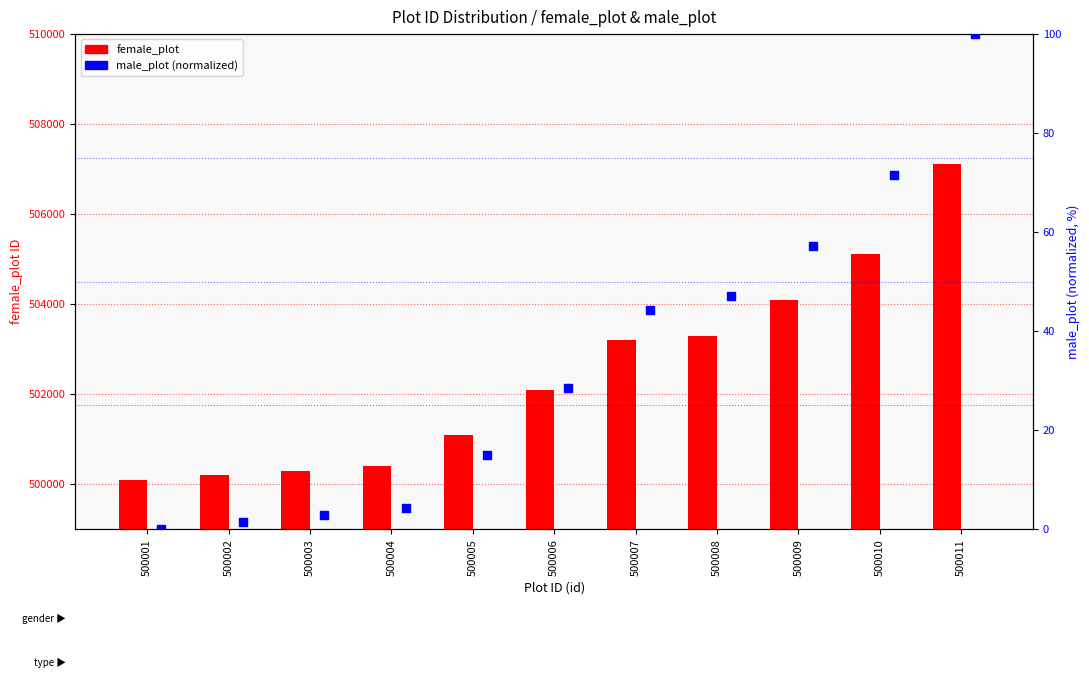

Is the value of female_plot at 500011 greater than the value of male_plot at 500008?

Yes